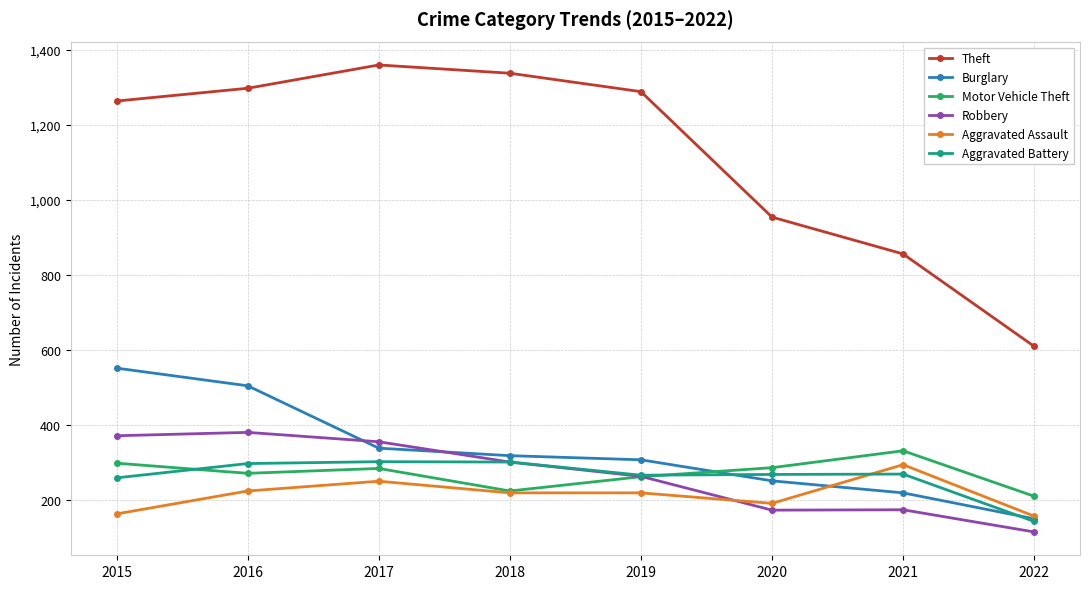

What is the difference between the Burglary values at 2018 and 2016?

186